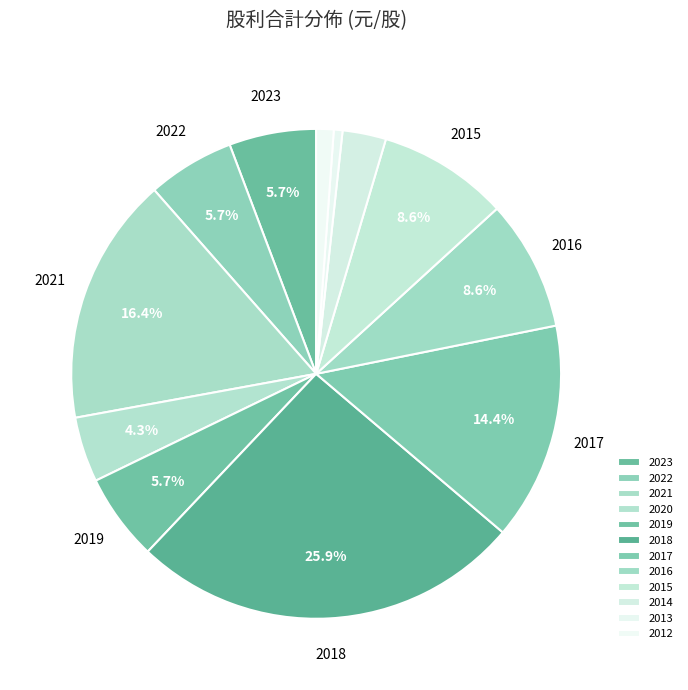

To the nearest percent, what is the difference between the 2019 and 2018 slice percentages?

20%